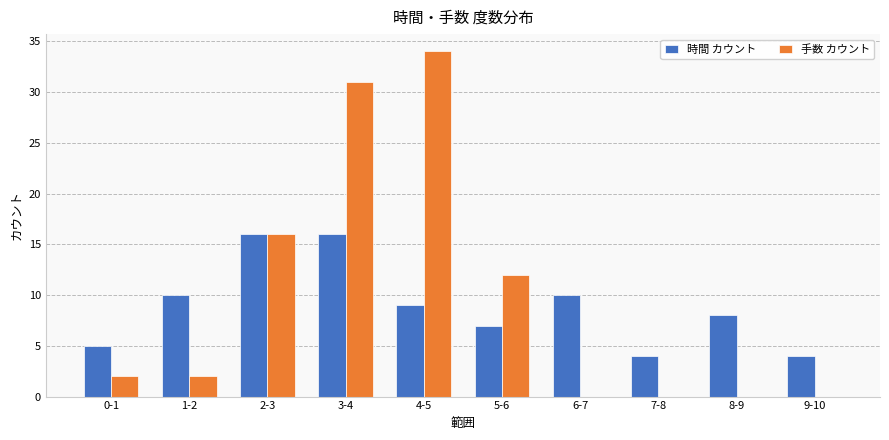

Are the bars horizontal?

No